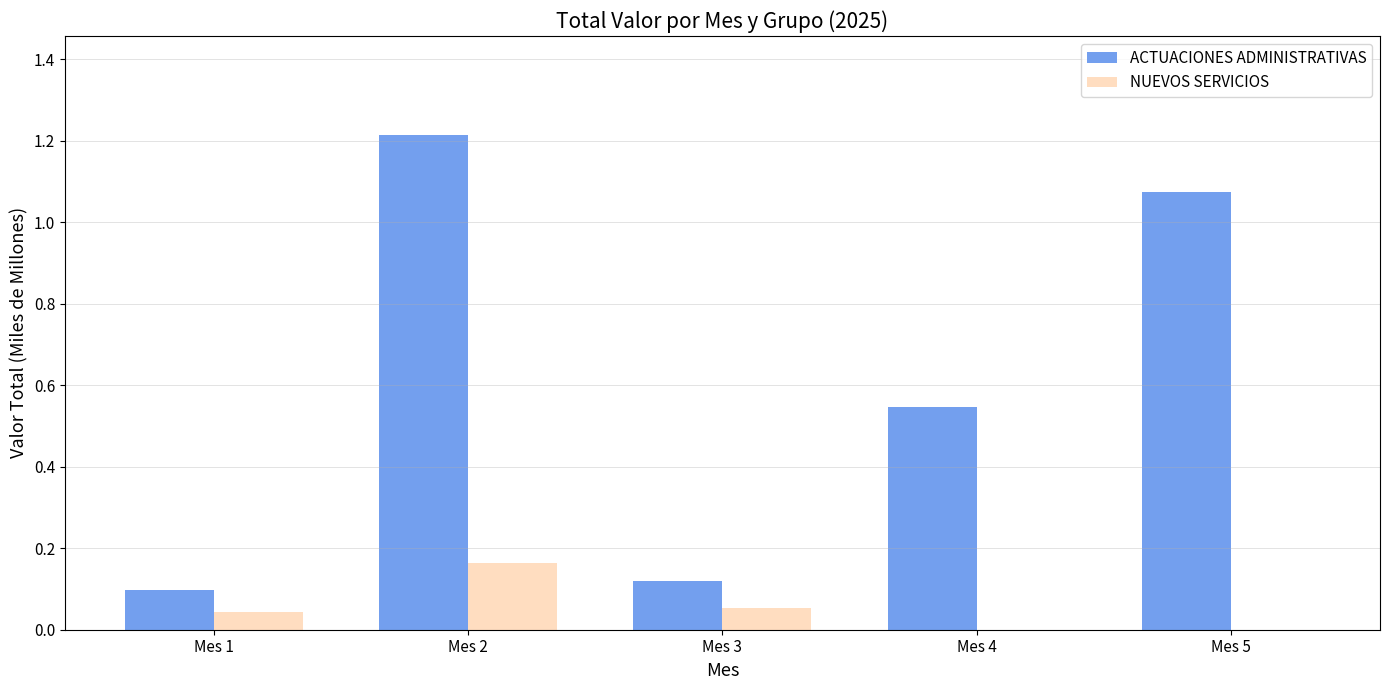

Which category has the highest value in the NUEVOS SERVICIOS series?

Mes 2